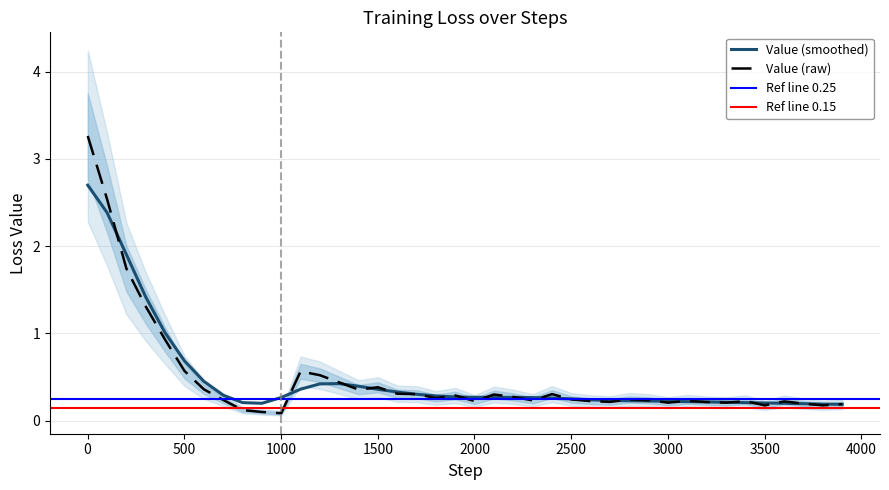

List the labels in order of value, smallest first.

1001, 901, 801, 3501, 3801, 3901, 3701, 3001, 3301, 3201, 2701, 3601, 3401, 2601, 2001, 3101, 2301, 2901, 701, 2801, 2501, 1801, 2201, 1901, 2101, 1701, 2401, 1601, 1401, 601, 1501, 1301, 1201, 1101, 501, 401, 301, 201, 101, 1